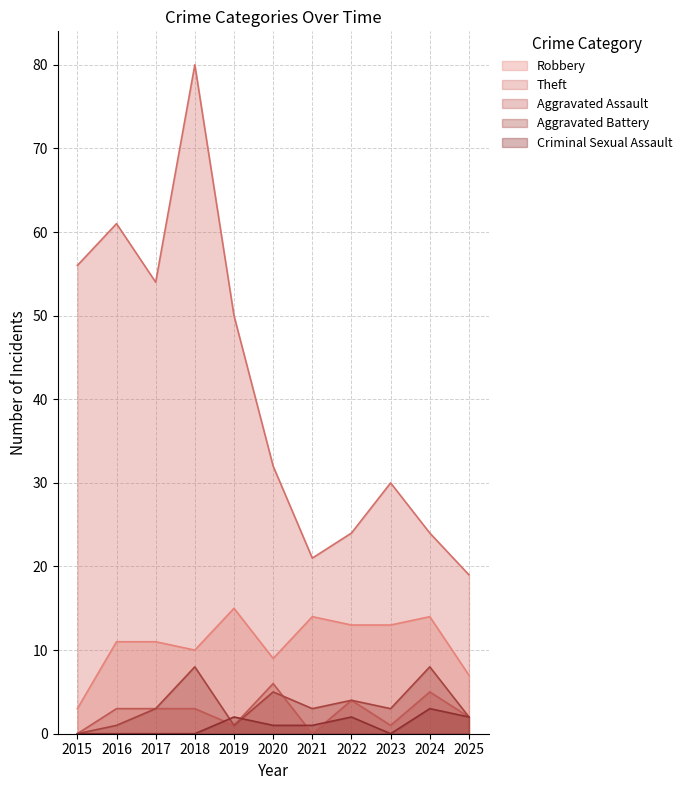

What is the average value of the Theft series?

41